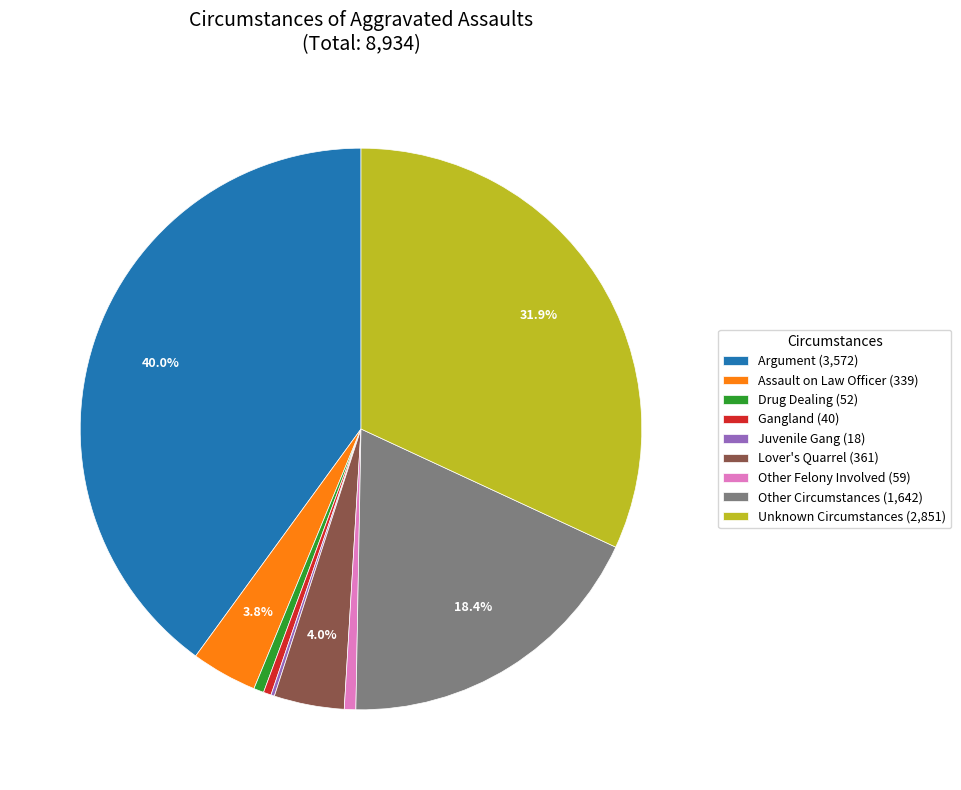

Combined, do Other Felony Involved and Drug Dealing account for over 50%?

No